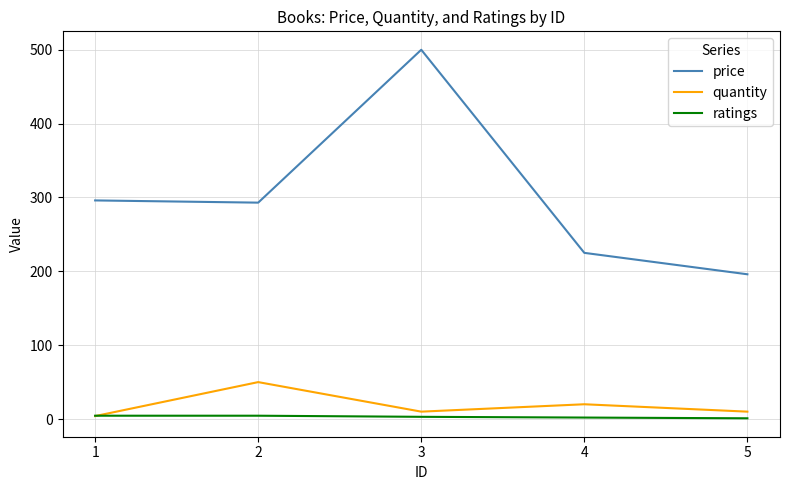

Which series has the largest range (max minus min)?

price